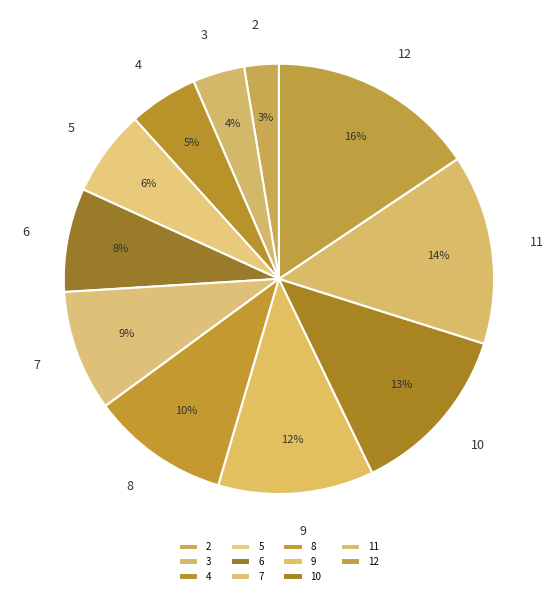

Rank the categories by value from lowest to highest.

2, 3, 4, 5, 6, 7, 8, 9, 10, 11, 12